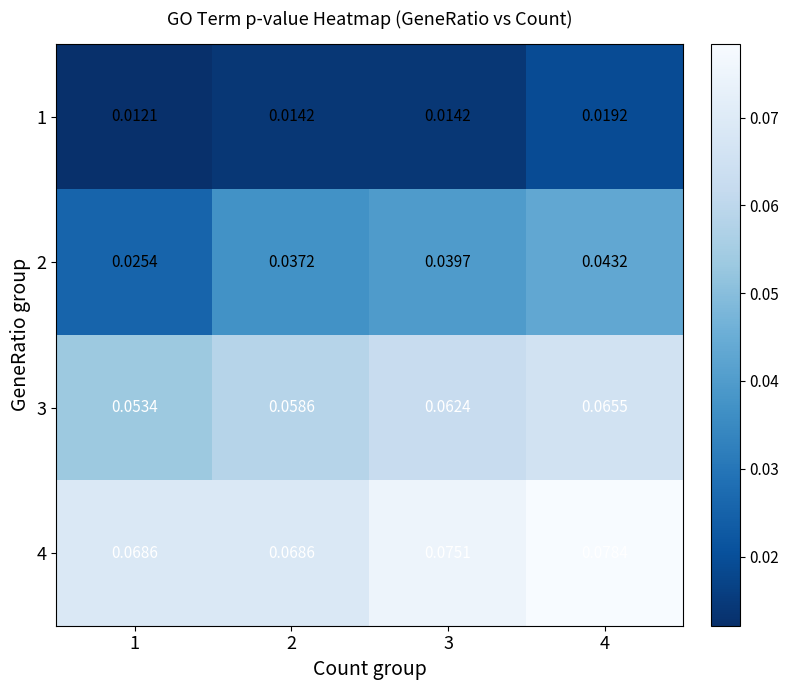

Is the value of 4 at 3 greater than the value of 1 at 3?

Yes